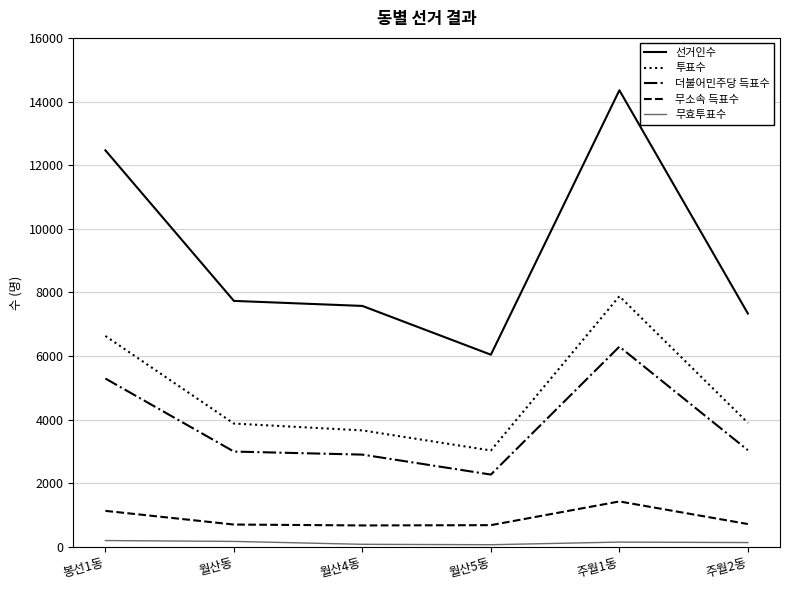

What is the total value across all series at 봉선1동?

25728